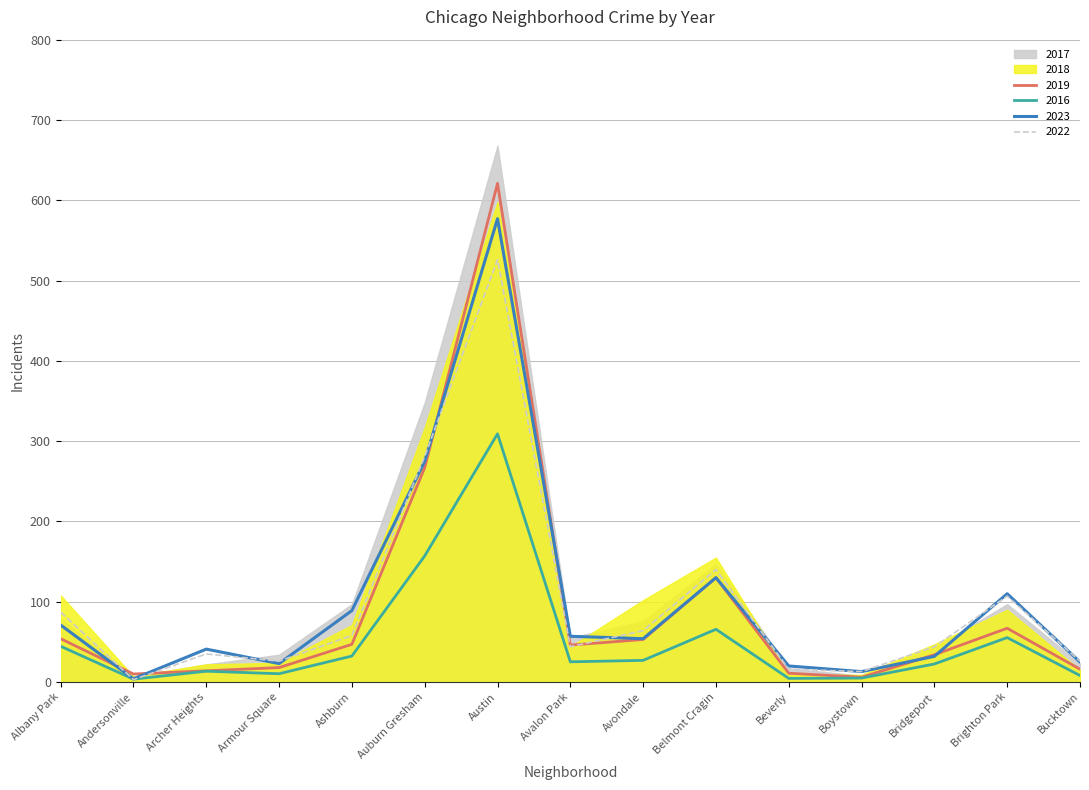

At which label is 2023 closest to 290?

Auburn Gresham